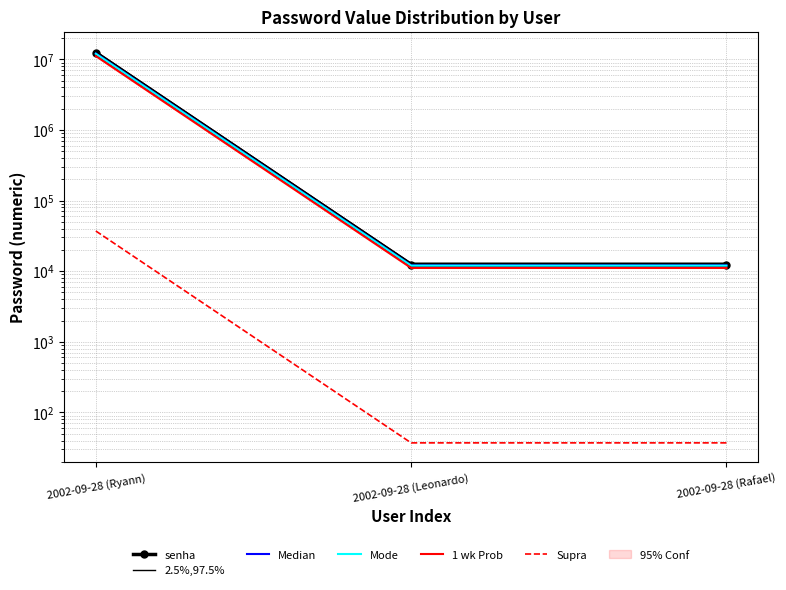

What is the smallest value displayed?

37.0